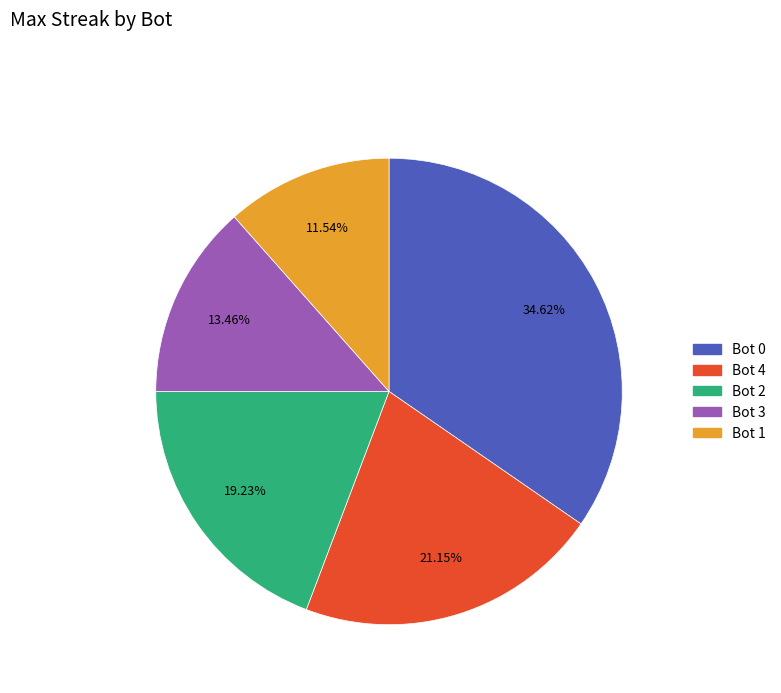

Approximately how many times larger is the value at Bot 4 compared to Bot 2?

1.1